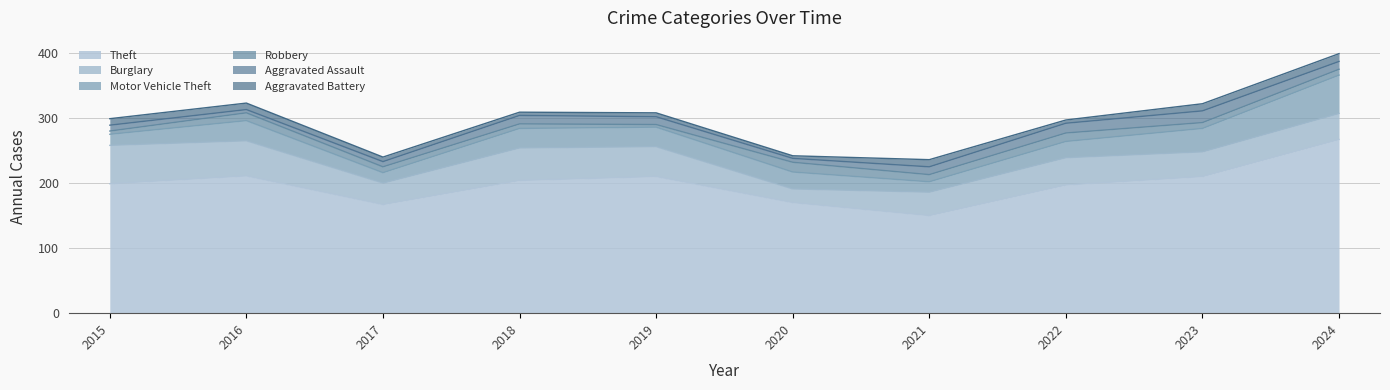

Reading left to right, what are all the values shown in this chart?

Theft: 199	211	167	204	210	170	150	197	210	267
Burglary: 59	54	33	50	46	21	36	42	38	40
Motor Vehicle Theft: 17	31	16	30	30	26	16	25	36	59
Robbery: 5	12	9	7	4	15	11	13	9	9
Aggravated Assault: 9	5	8	13	12	6	12	15	18	12
Aggravated Battery: 10	10	7	5	6	4	11	5	11	12